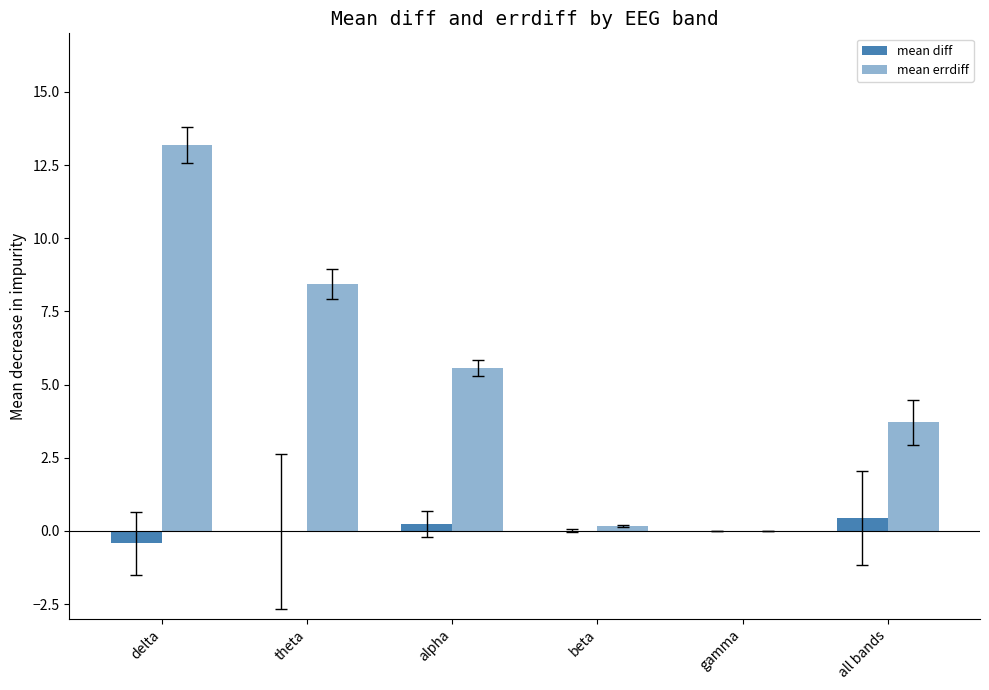

Reading right to left, transcribe all the data shown in this chart.

mean diff: all bands=0.4	gamma=-0.0	beta=0.0	alpha=0.2	theta=-0.0	delta=-0.4
mean errdiff: all bands=3.7	gamma=0.0	beta=0.2	alpha=5.6	theta=8.4	delta=13.2